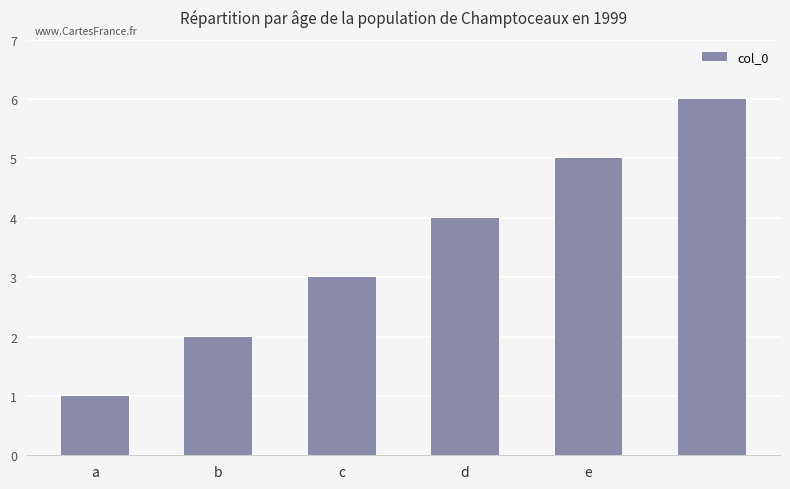

What is the smallest value displayed?

1